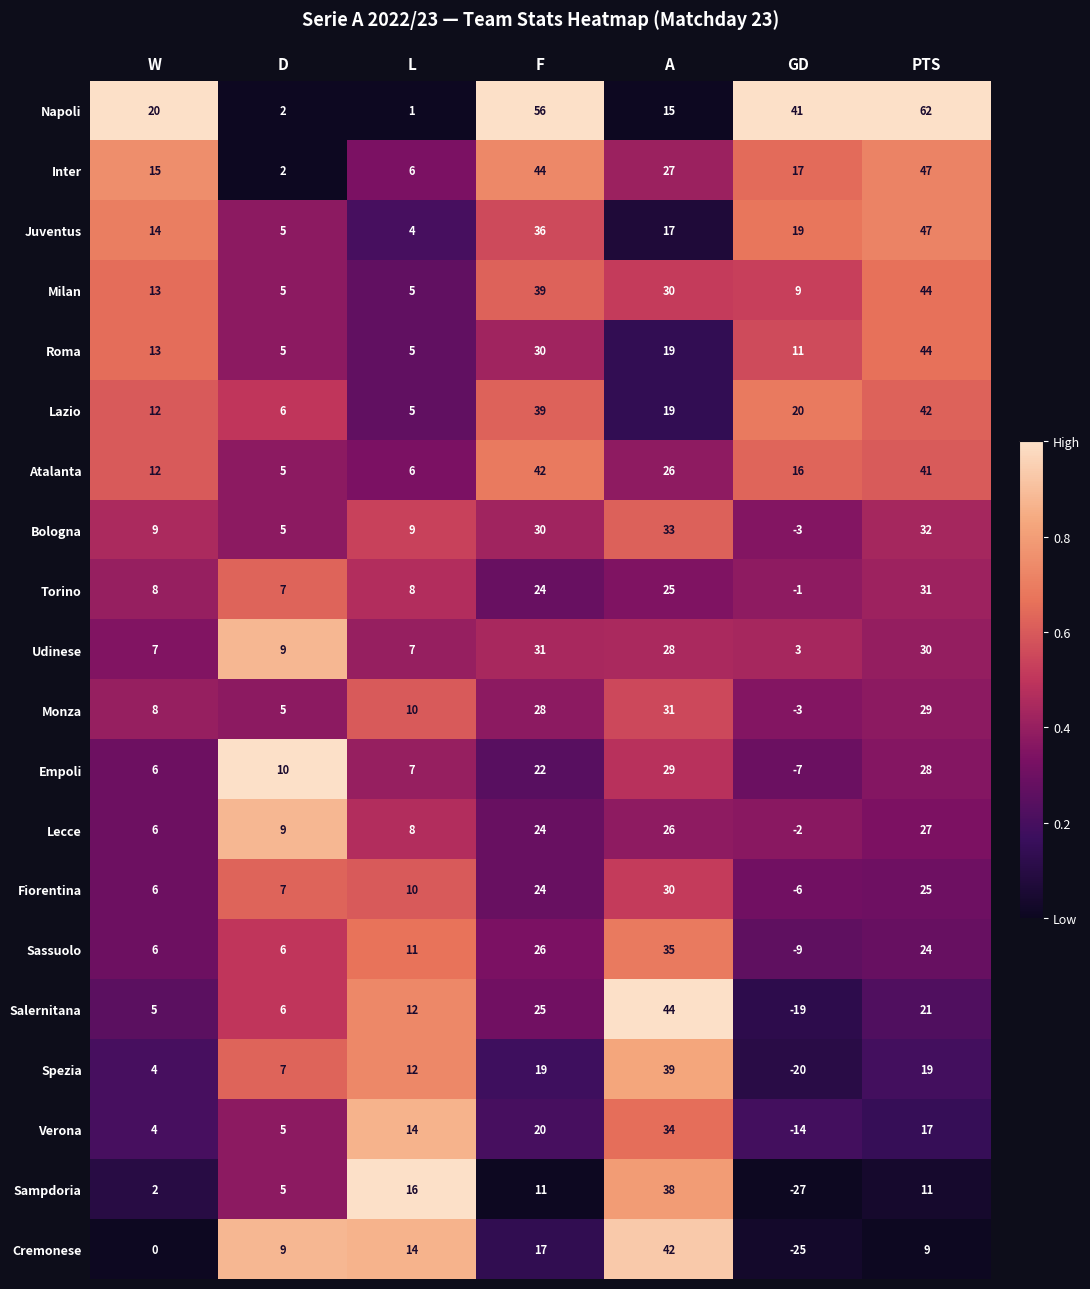

What is the difference between the Inter values at W and F?

29